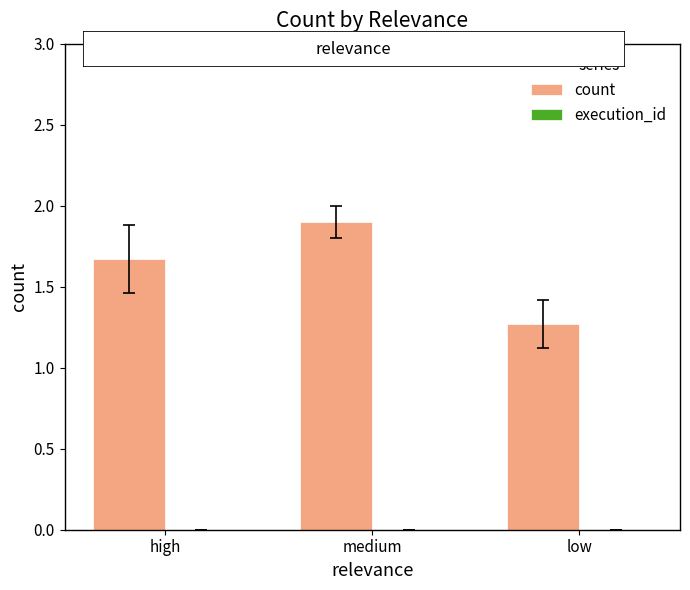

The value at medium is 3.4. True or false?

False